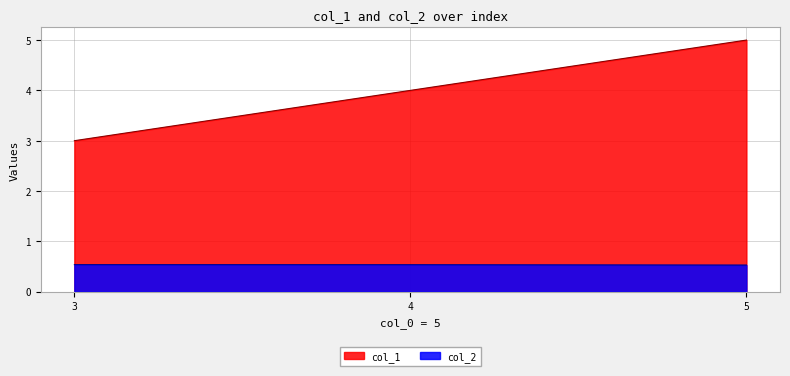

Reading left to right, extract all data points from this chart.

col_1: 3.0	4.0	5.0
col_2: 0.5	0.5	0.5